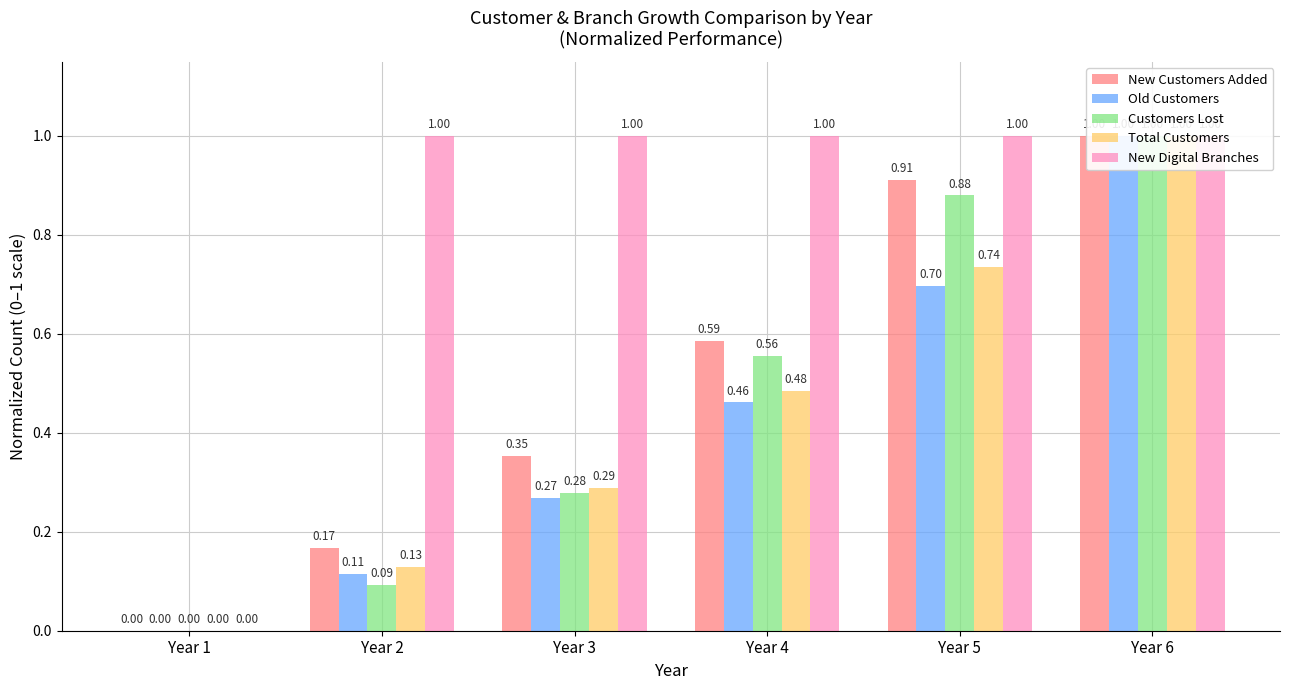

At how many categories does at least one series exceed 0?

5